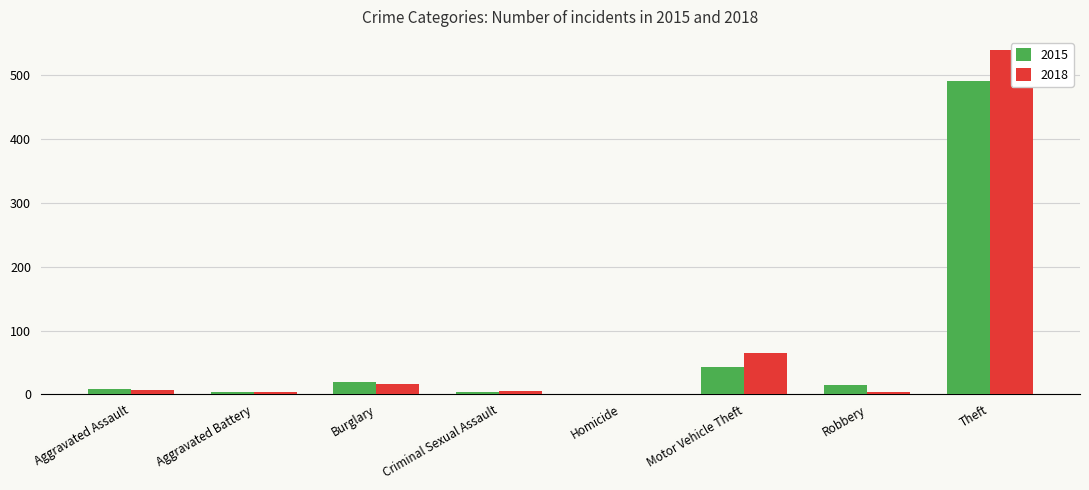

True or false: 2015 has a value of 4 at Aggravated Battery.

False